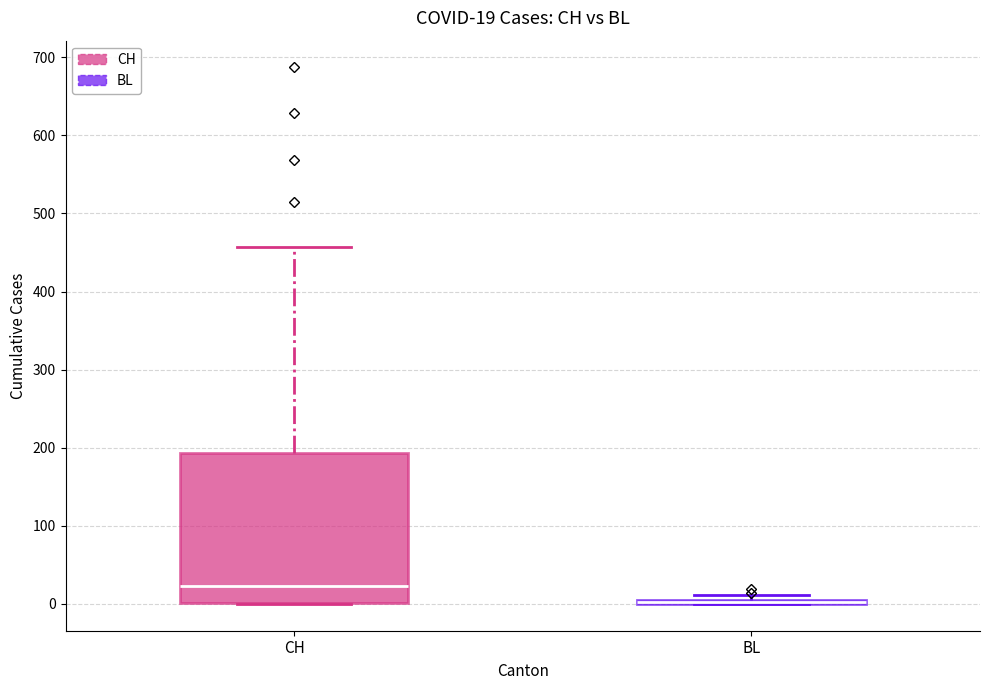

Which box is the tallest, from its lower edge to its upper edge?

CH